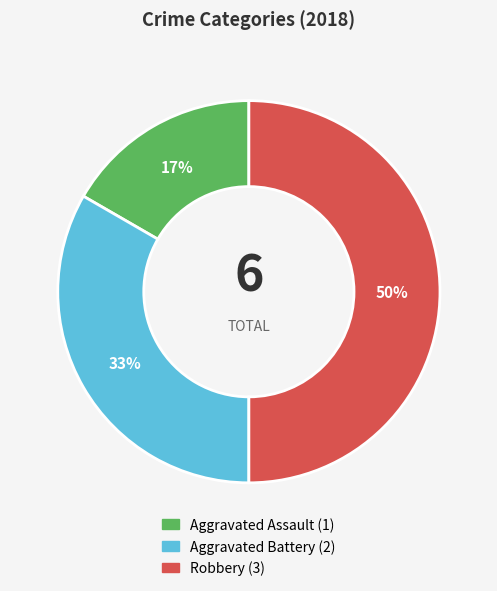

Between Aggravated Assault and Aggravated Battery, which is larger?

Aggravated Battery